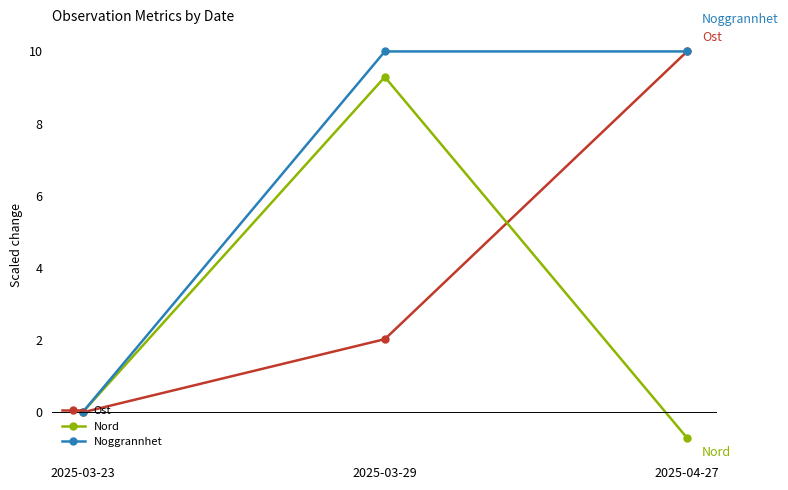

What is the difference between the highest and lowest values at 2025-04-27?

10.7